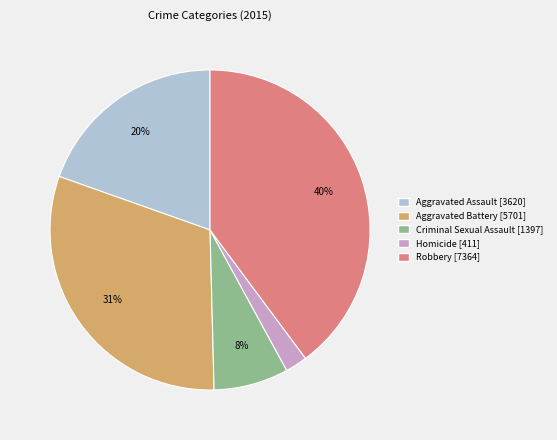

What is the largest slice in the pie chart?

Robbery